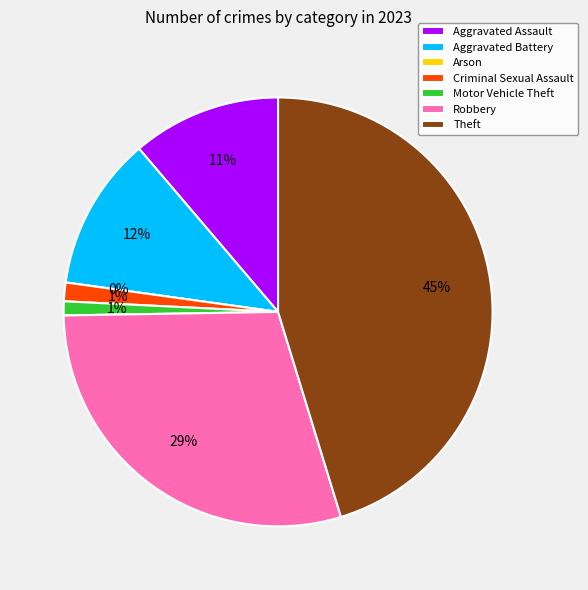

What percentage is NOT represented by Theft?

54.7%